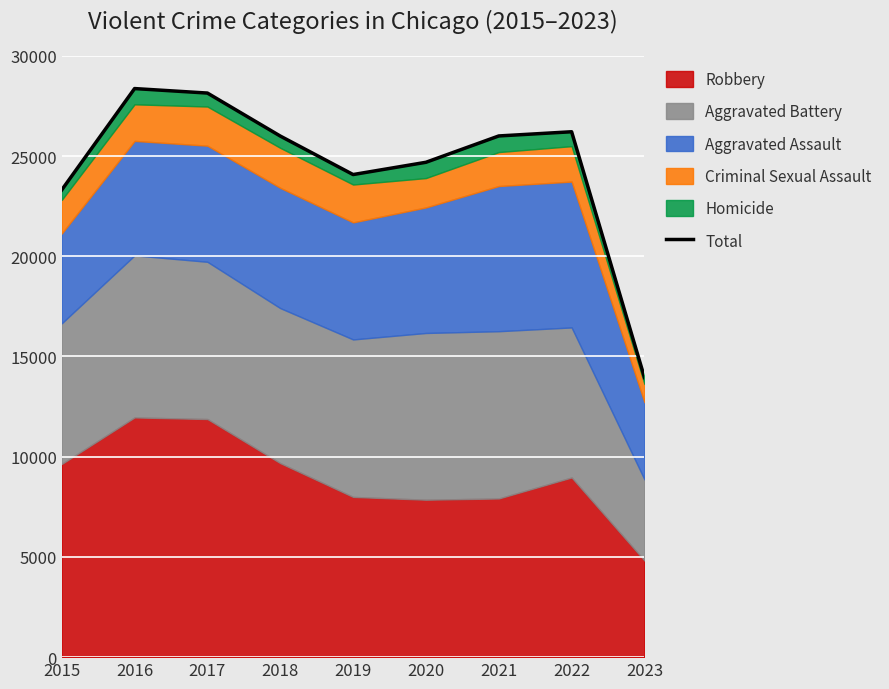

At which category does the data reach its first local valley?

2019